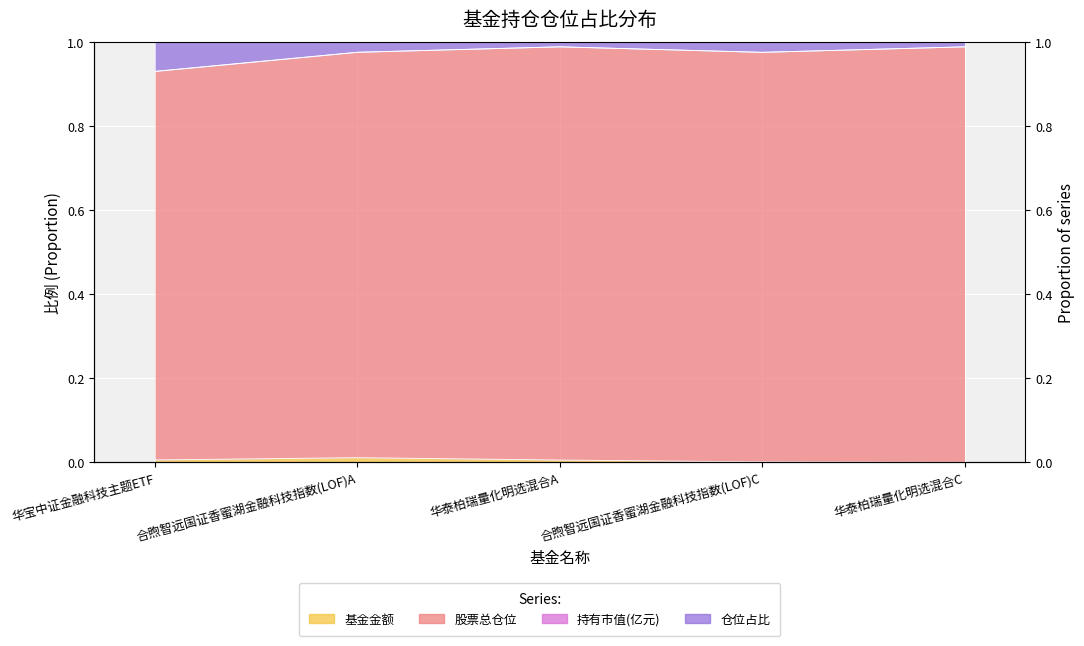

Count the number of categories in the chart.

5